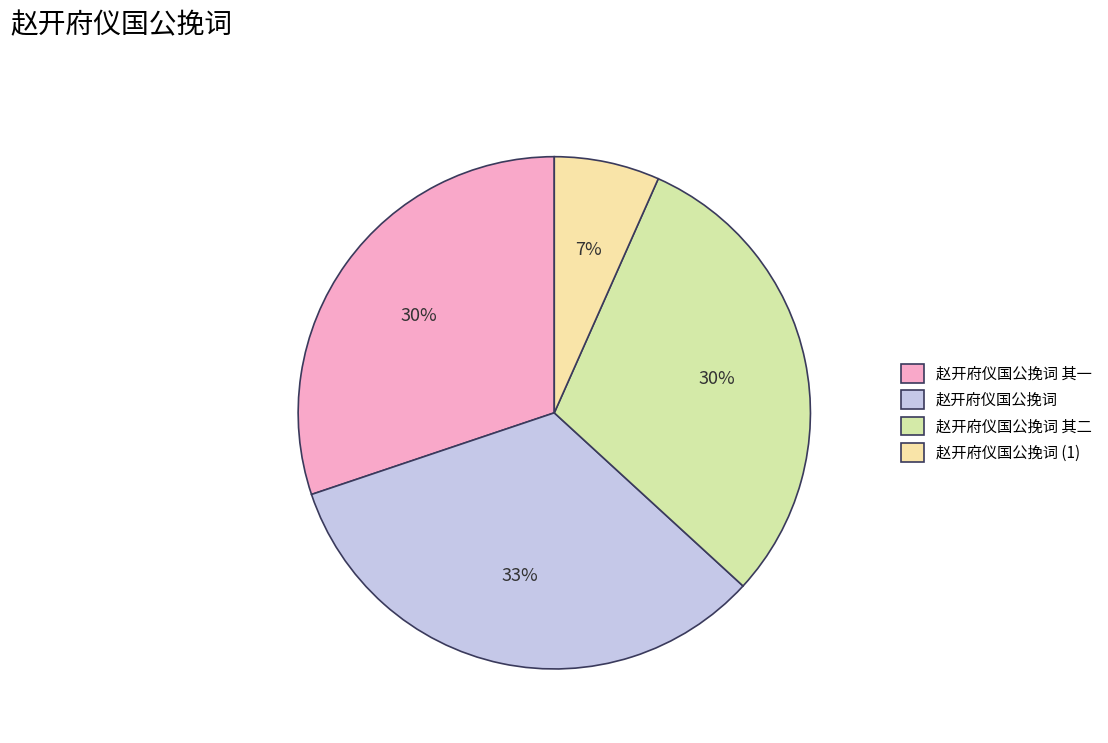

How many segments does this pie chart have?

4